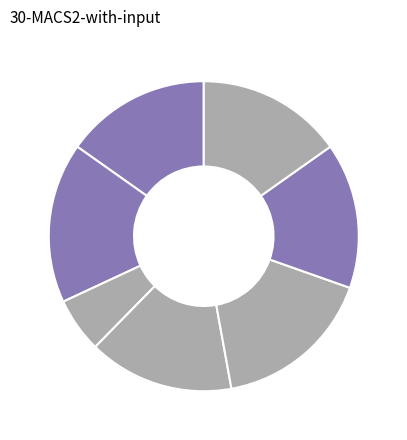

Count the number of slices in the pie.

7